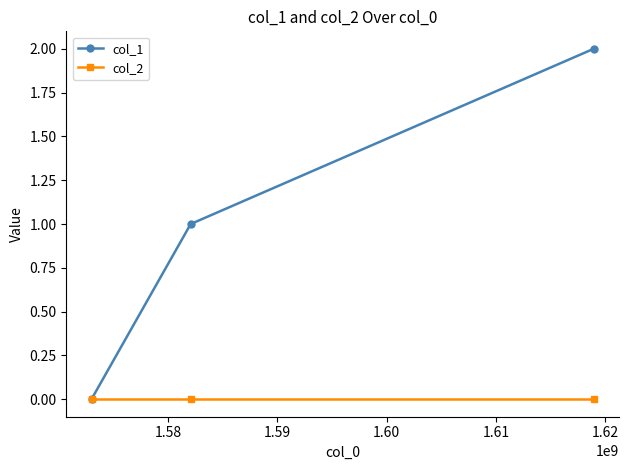

List the series in order of their overall mean, lowest first.

col_2, col_1